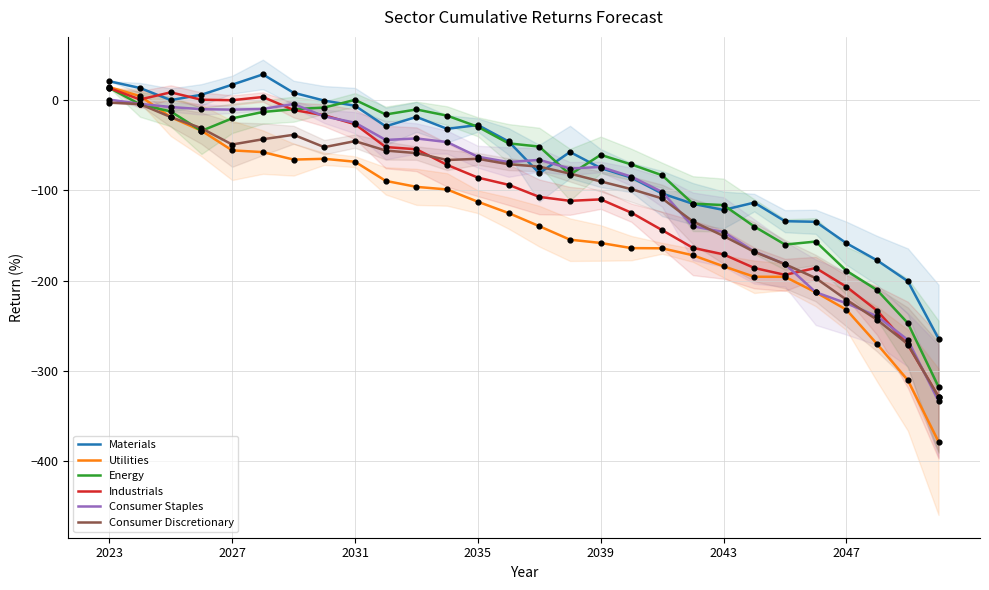

At how many categories does at least one series exceed -258?

27